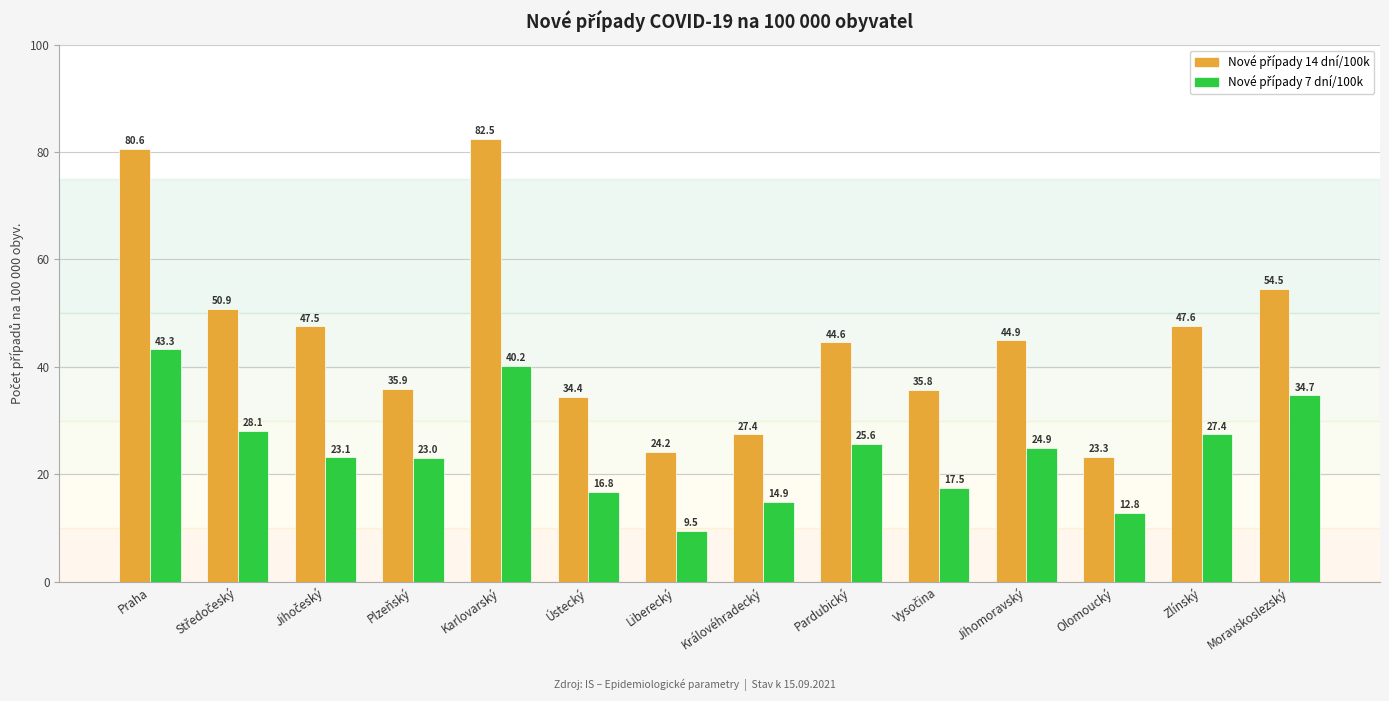

At which label does Nové případy 7 dní/100k reach its peak?

Praha